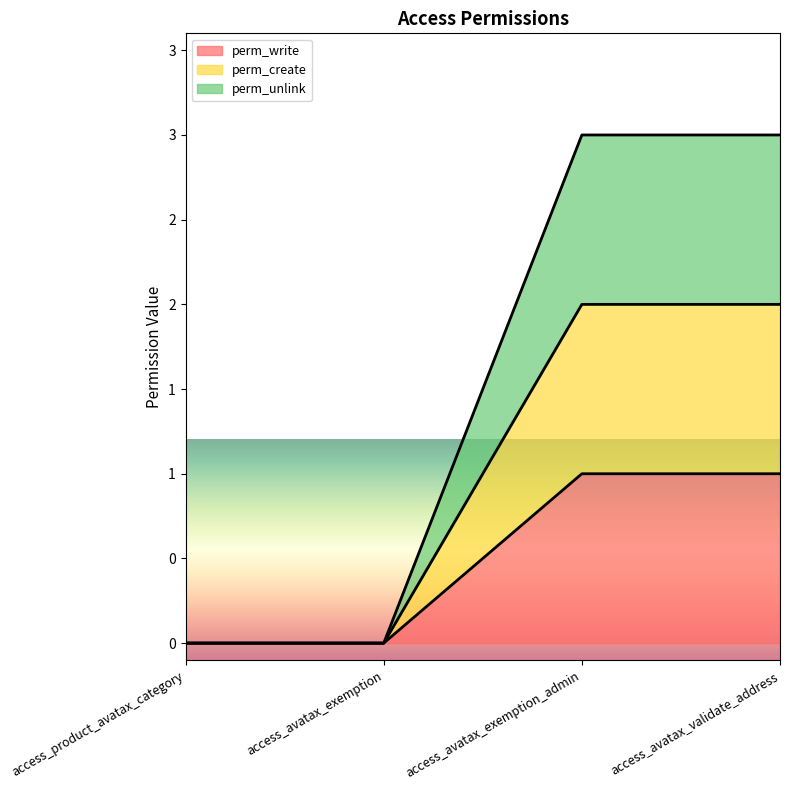

What is the label of the 2nd point from the left?

access_avatax_exemption